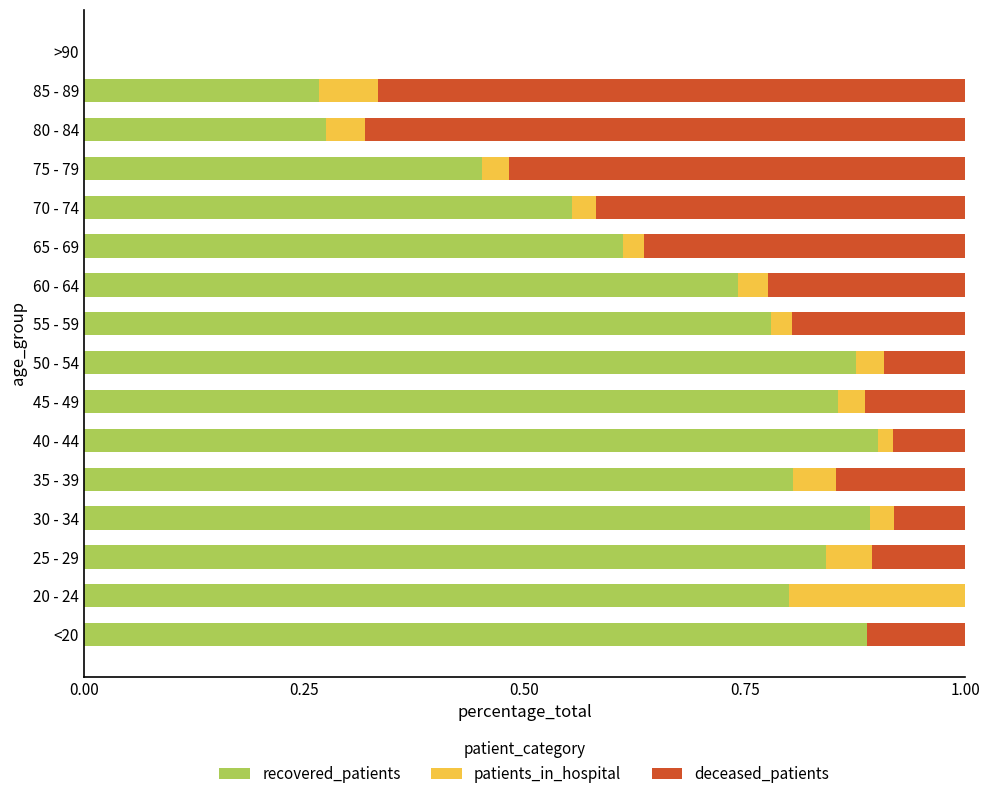

What is the sum of the recovered_patients values at 65 - 69 and 60 - 64?

1.4